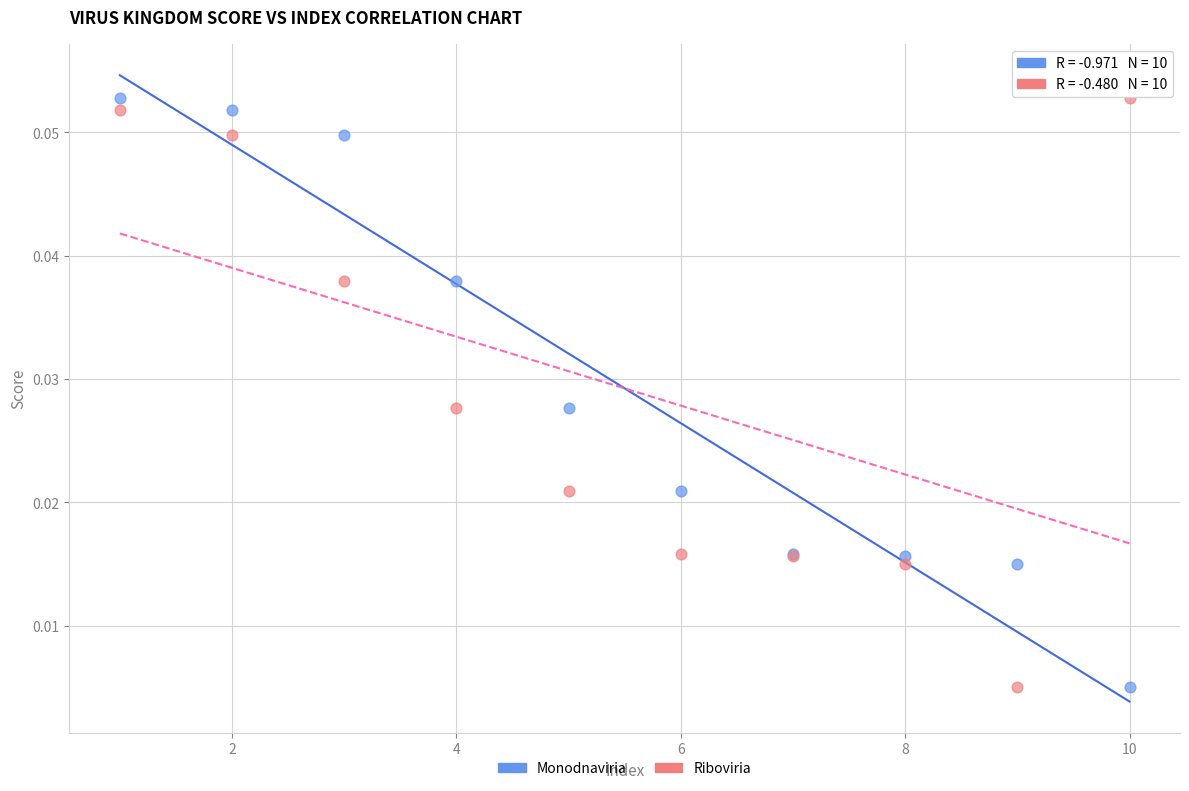

What are all the series names shown in the legend?

Monodnaviria, Riboviria